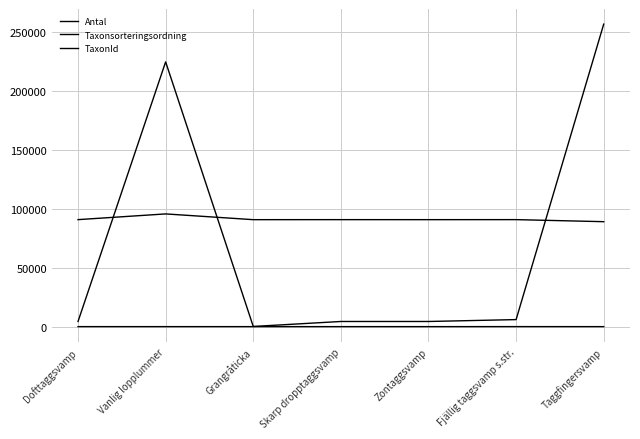

At which category is the sum across all series the highest?

Taggfingersvamp